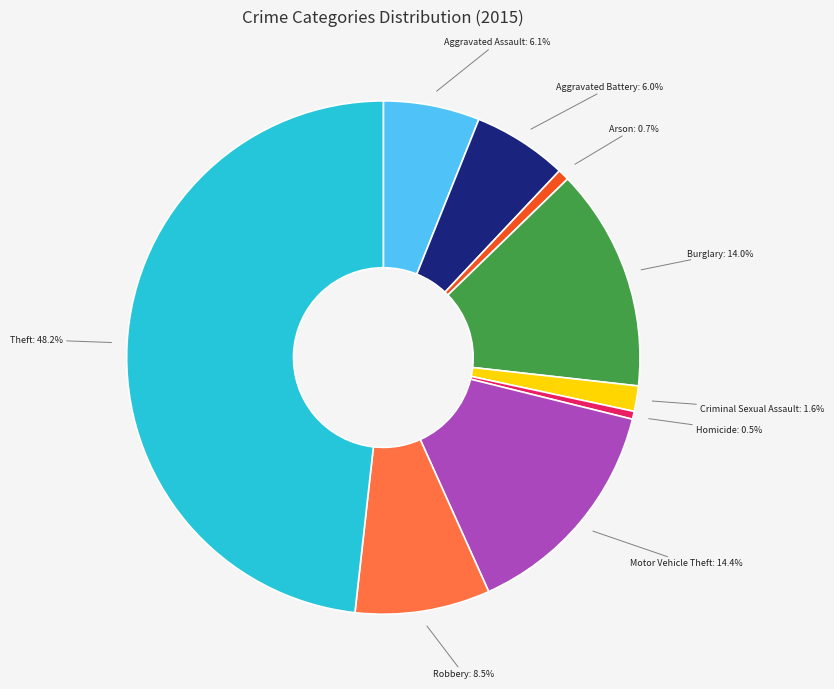

Does any single category account for the majority?

No